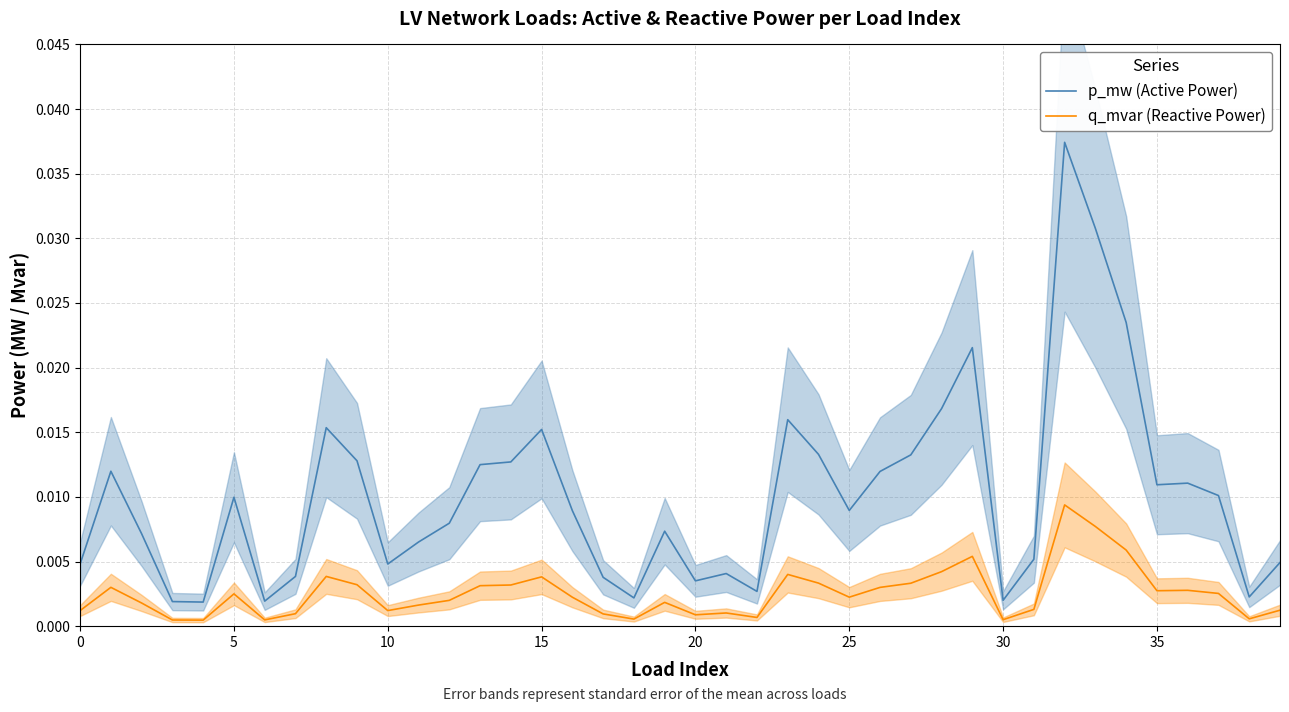

True or false: p_mw (Active Power) has more than 1 points higher than both neighbors.

True